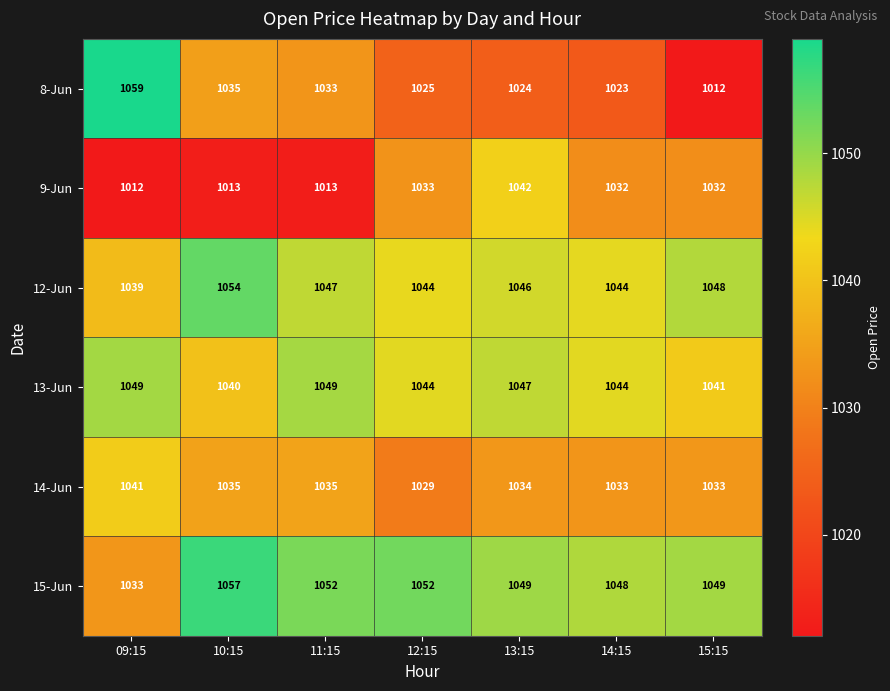

Between 10:15 and 12:15, which series saw the biggest shift?

9-Jun